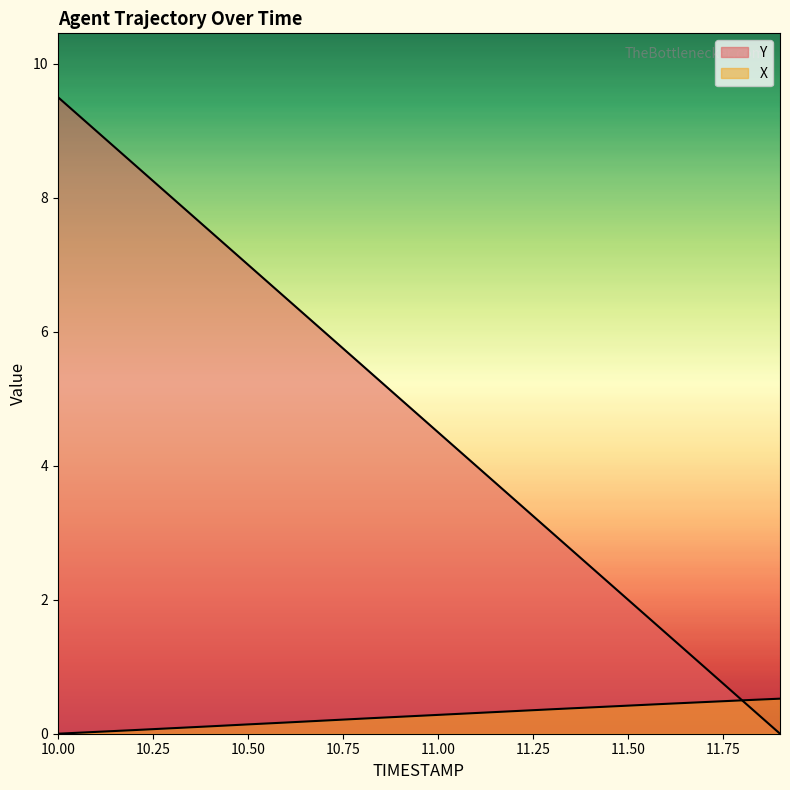

Which series has the largest total across all categories?

Y